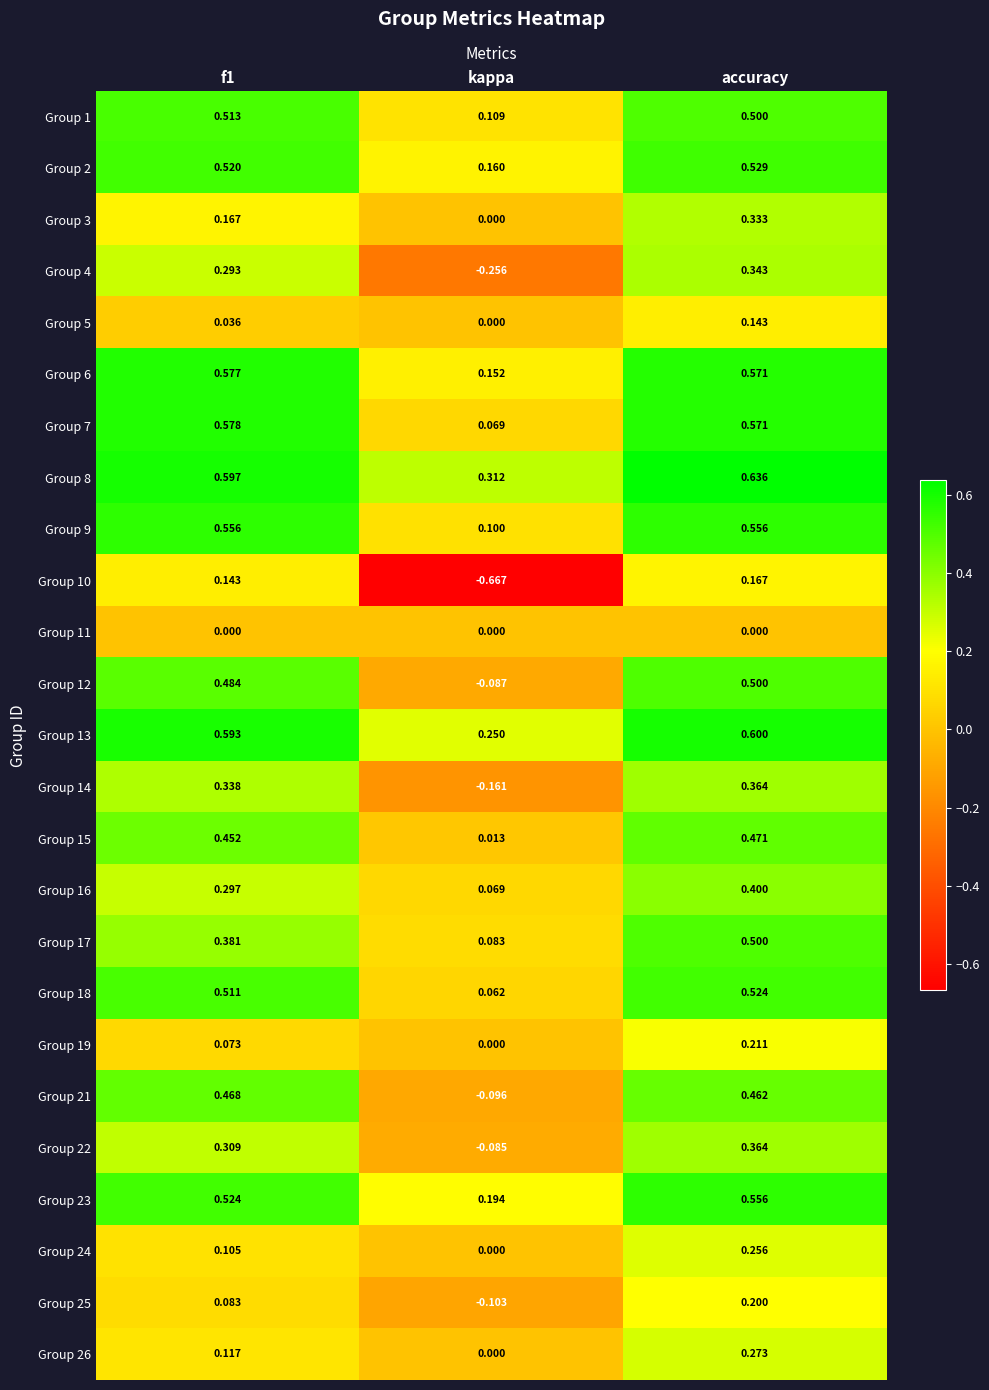

Which label corresponds to the largest value in the chart?

accuracy